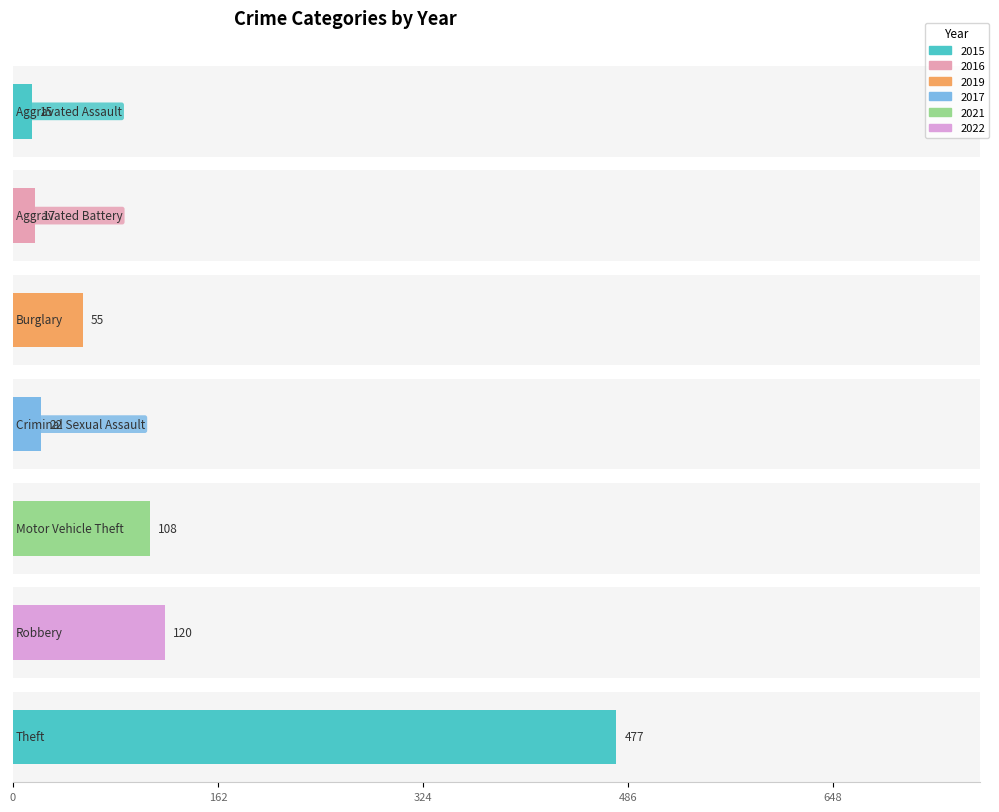

True or false: 2015 has a value of 9 at Criminal Sexual Assault.

False